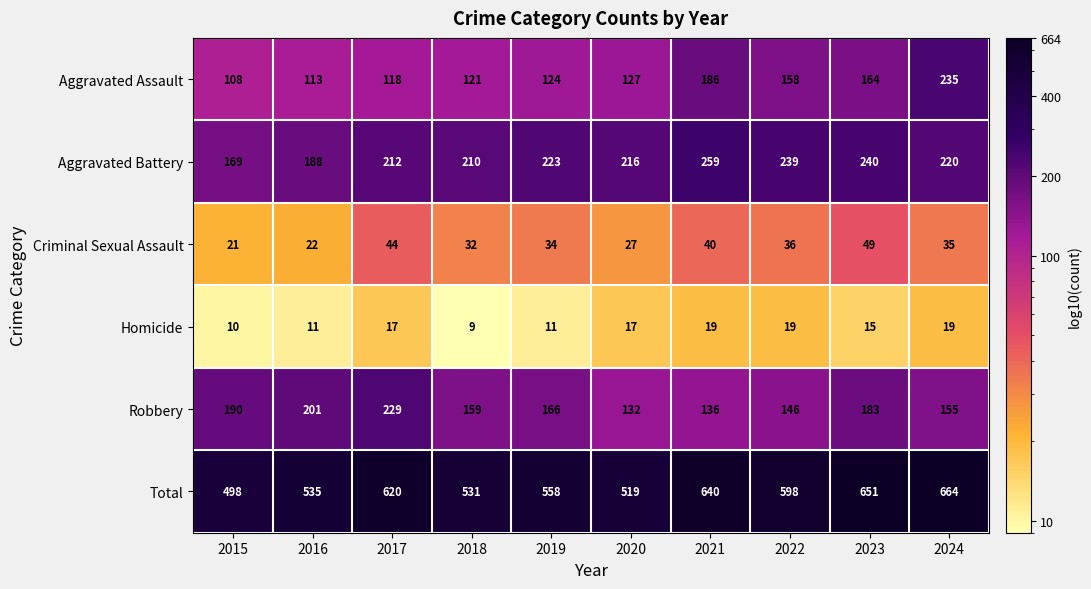

Which category has the lowest value across all series?

2018